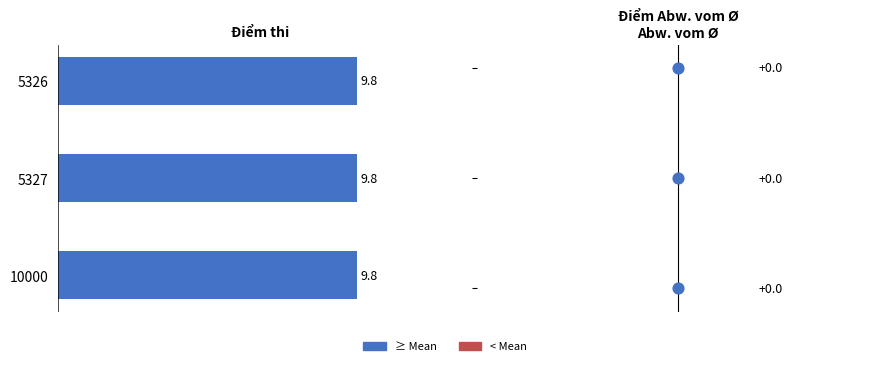

At how many categories does at least one series exceed 6?

3